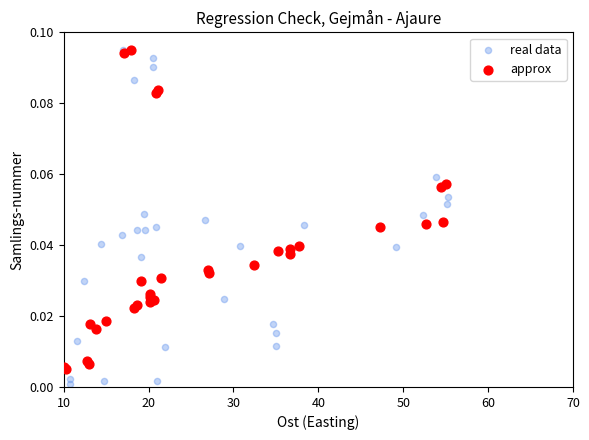

Which series has the widest spread of Y values?

real data